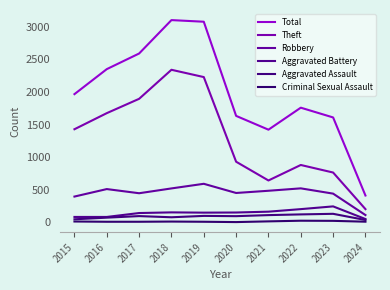

Does the chart display data point markers on the line(s)?

No